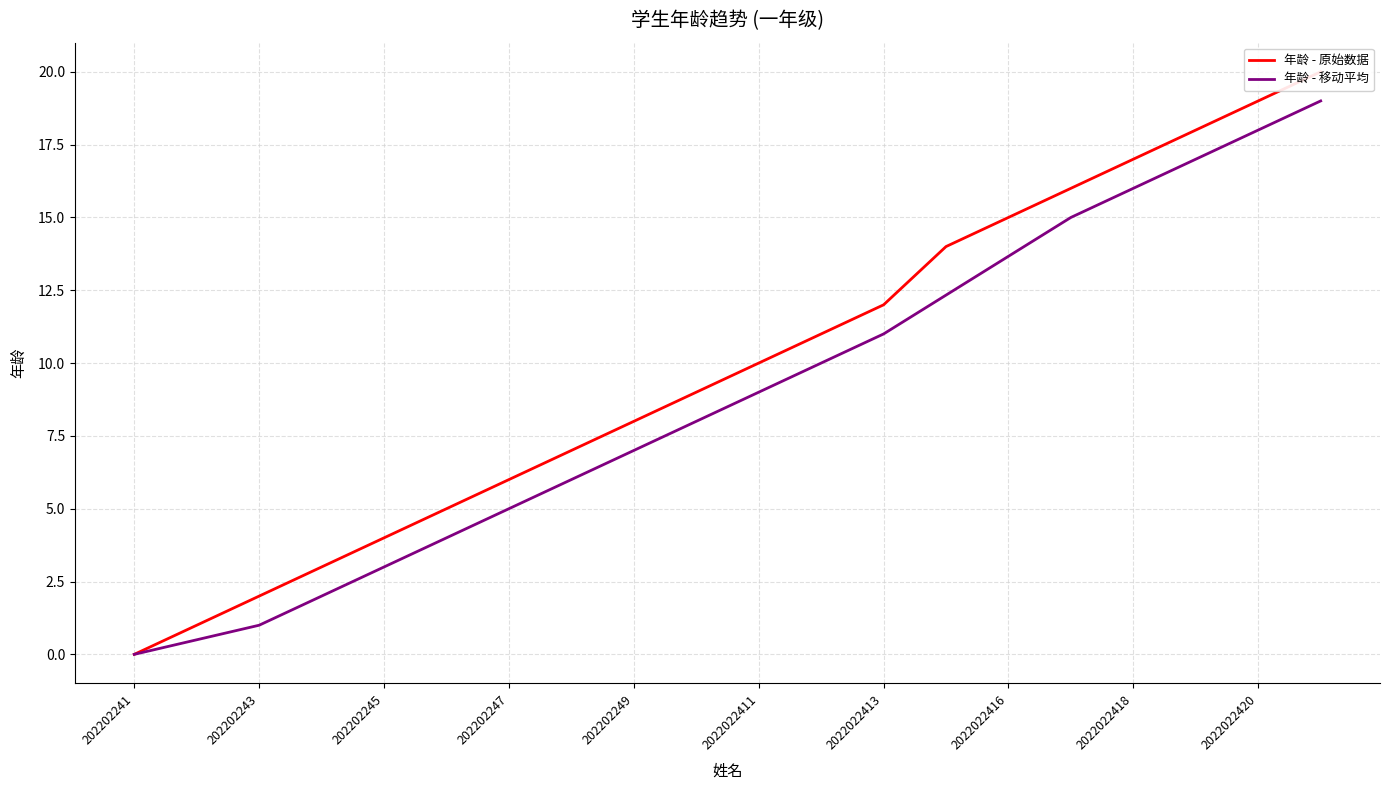

The 年龄 - 移动平均 series shows 13.7 at 2022022416. True or false?

True